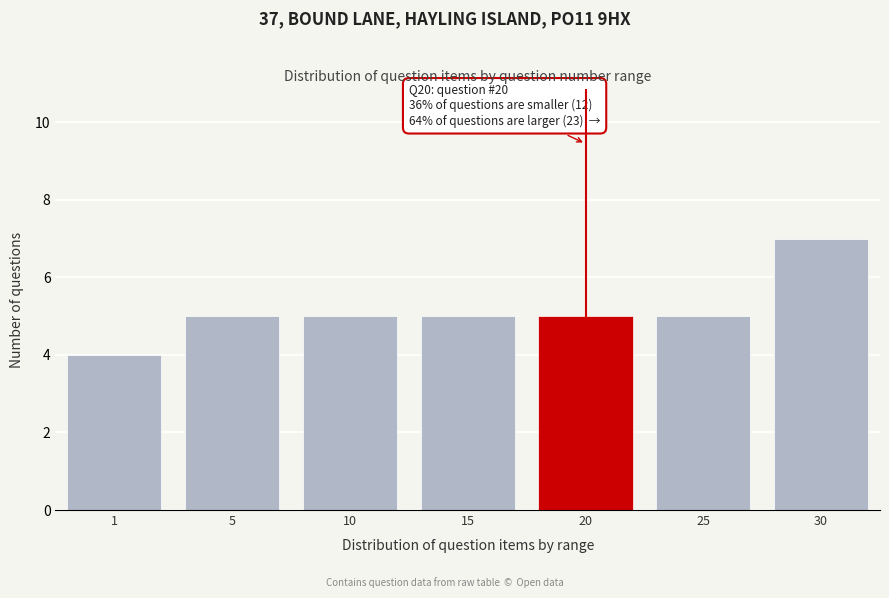

Reading left to right, transcribe all the data shown in this chart.

1=4	5=5	10=5	15=5	20=5	25=5	30=7